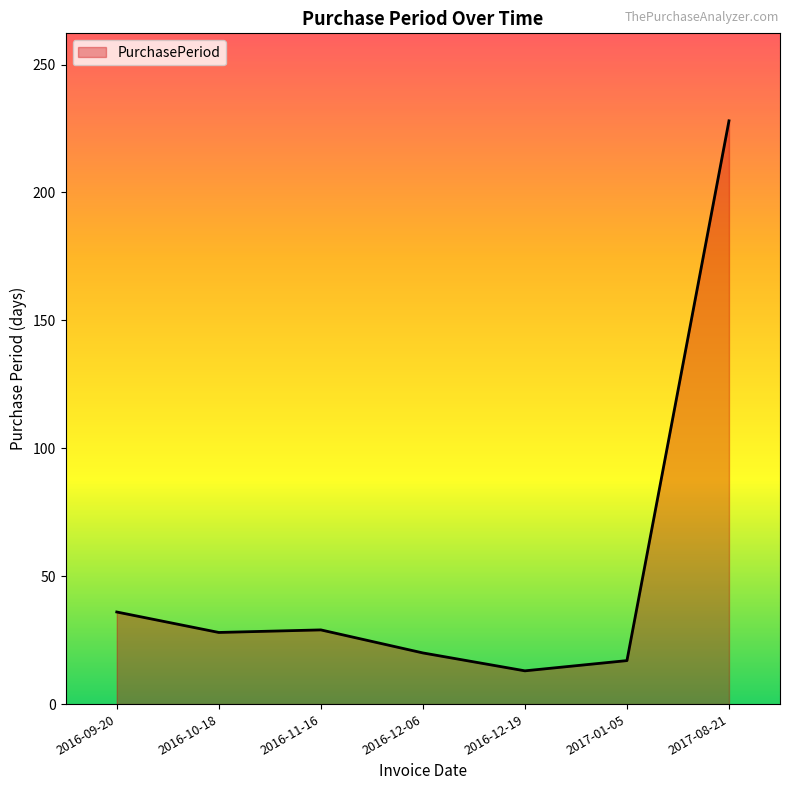

What position from the right is 2017-01-05?

2